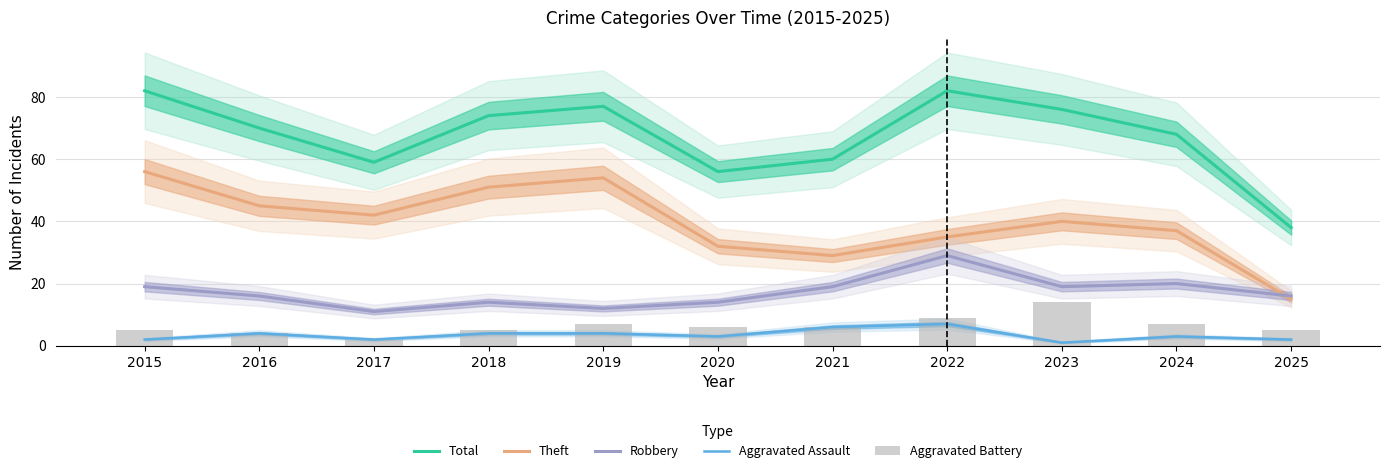

The Robbery series shows 20 at 2024. True or false?

True